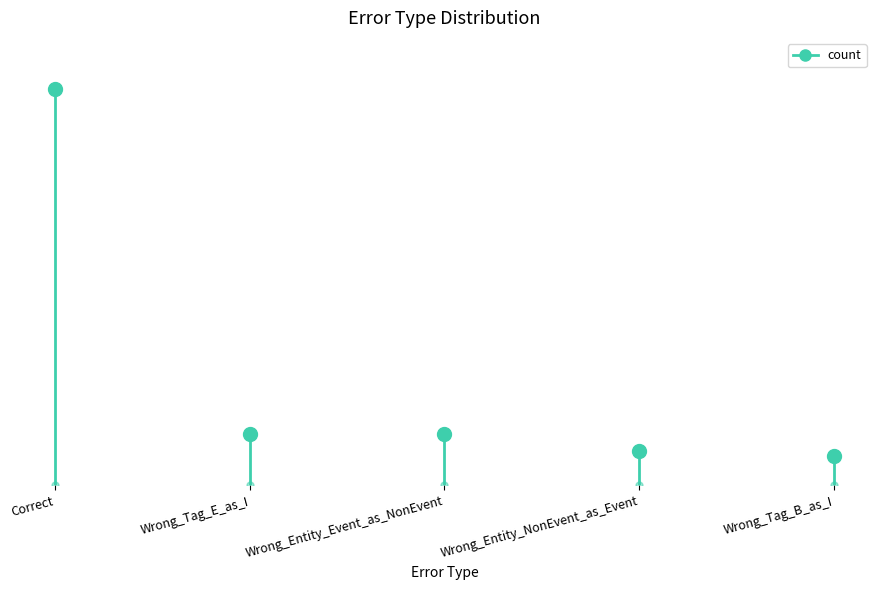

List the labels in order of value, smallest first.

Wrong_Tag_B_as_I, Wrong_Entity_NonEvent_as_Event, Wrong_Tag_E_as_I, Wrong_Entity_Event_as_NonEvent, Correct